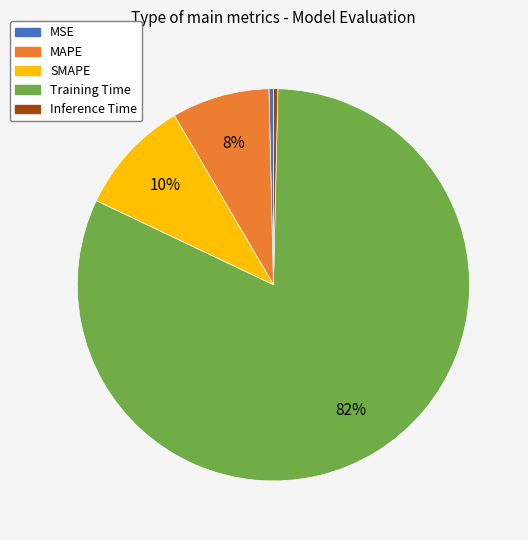

Is it true that Inference Time is 7% of the pie?

False